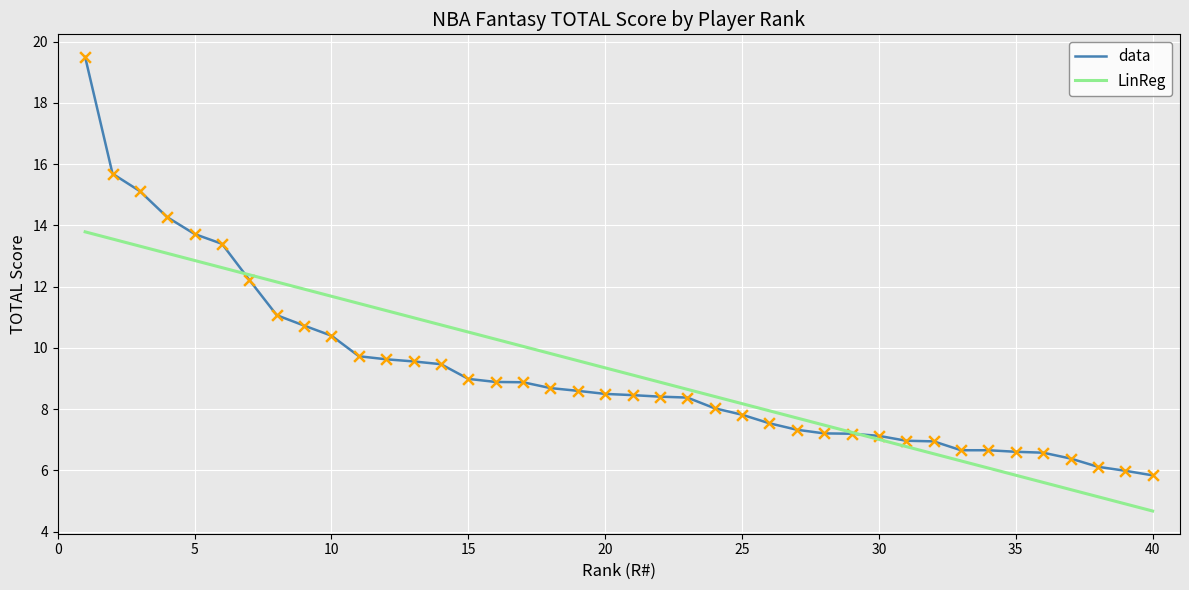

Which series has the widest spread of values?

data